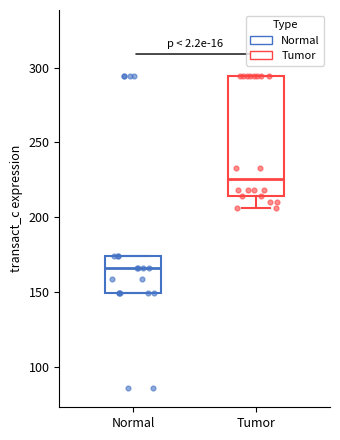

Reading left to right, read every box against the y-axis: the position of its median line, the range the box covers, and the ends of its whiskers. The values are not printed on the chart, so give them approximately, as read against the axis.

Normal: median 165, box 150 to 175, whiskers 150 to 175
Tumor: median 225, box 215 to 295, whiskers 205 to 295